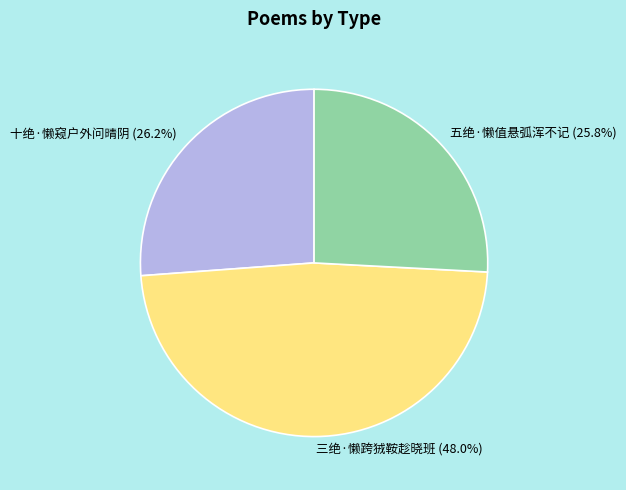

What is the ratio of the value at 五绝·懒值悬弧浑不记 to the value at 三绝·懒跨狨鞍趁晓班?

0.5